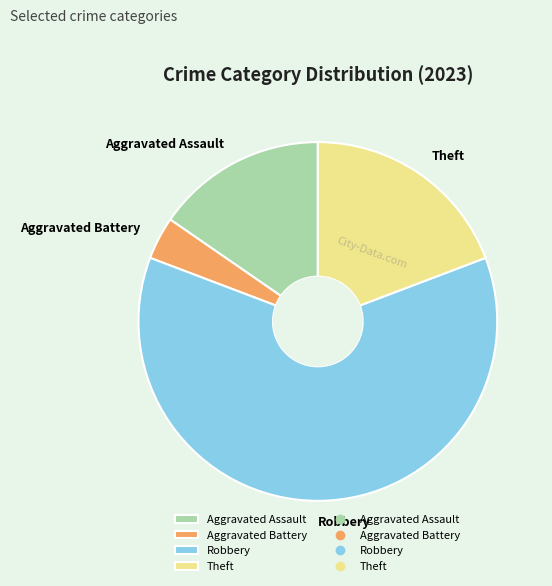

Is it true that Aggravated Battery is 4% of the pie?

True